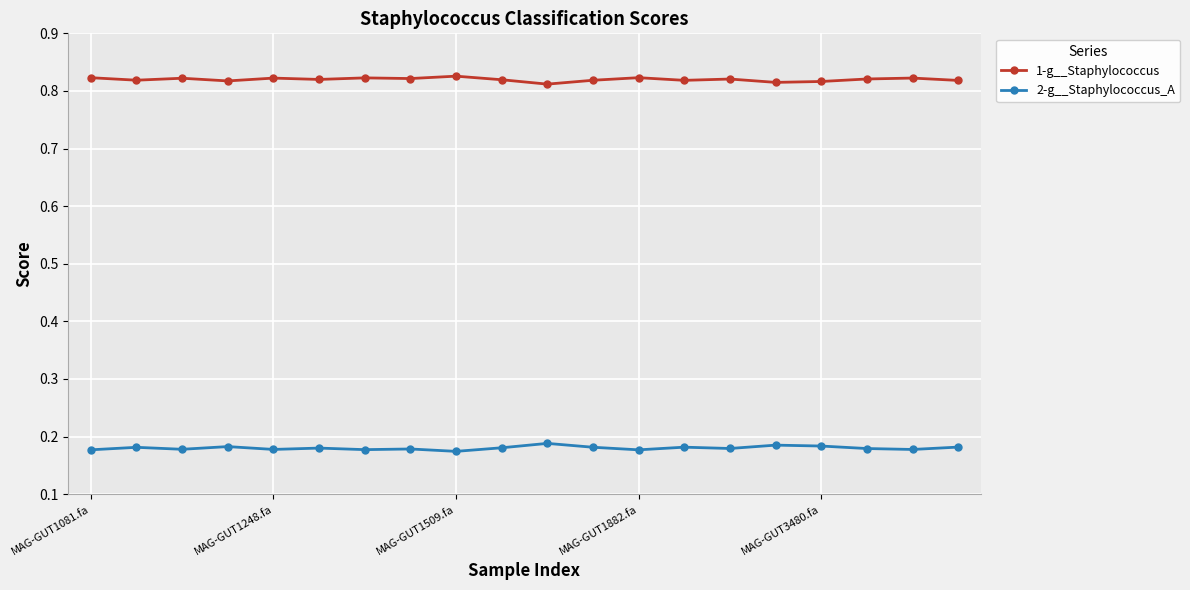

Count the 1-g__Staphylococcus values in the range 0 to 1.

20